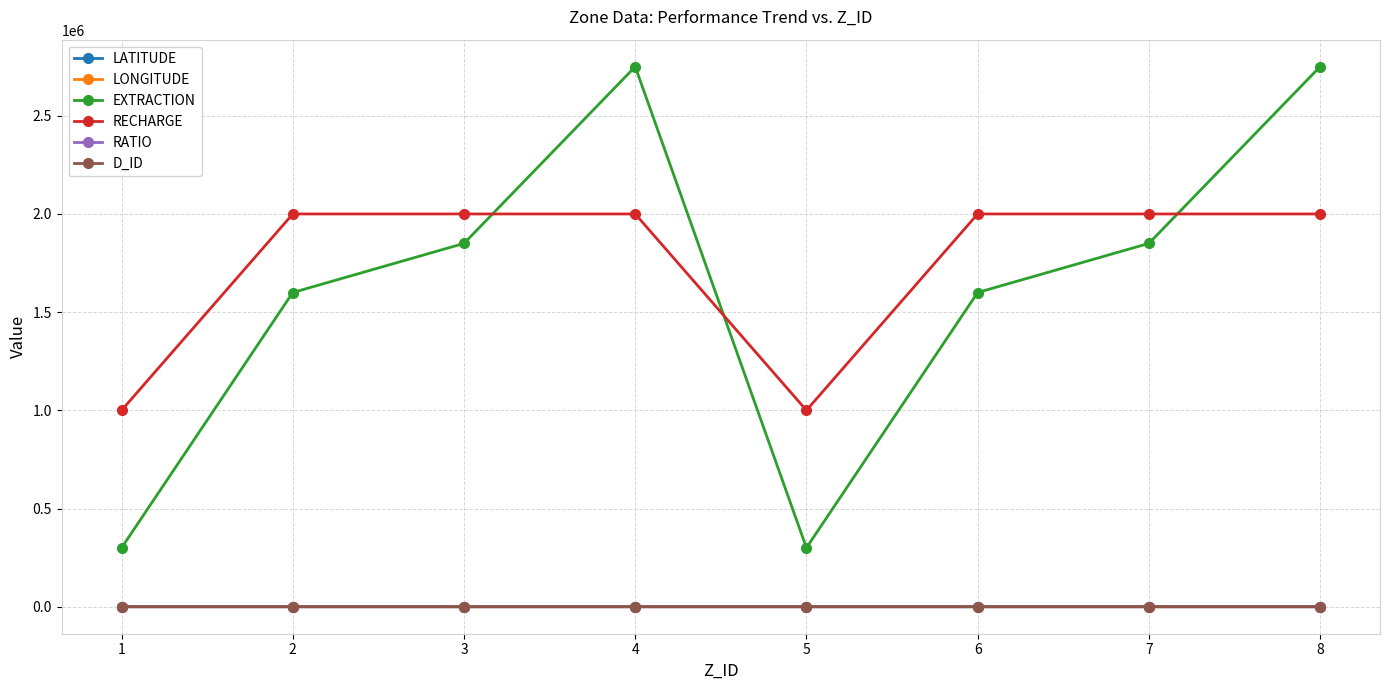

How many distinct data groups are displayed?

6